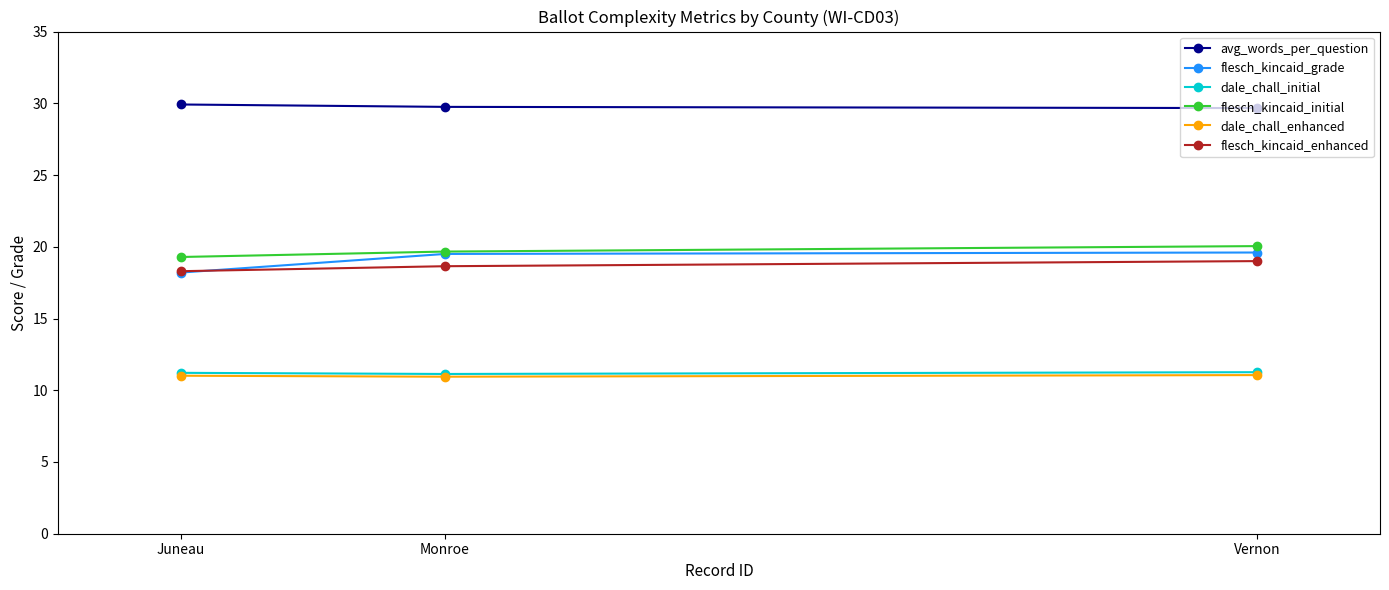

What is the maximum value shown in the chart?

29.9